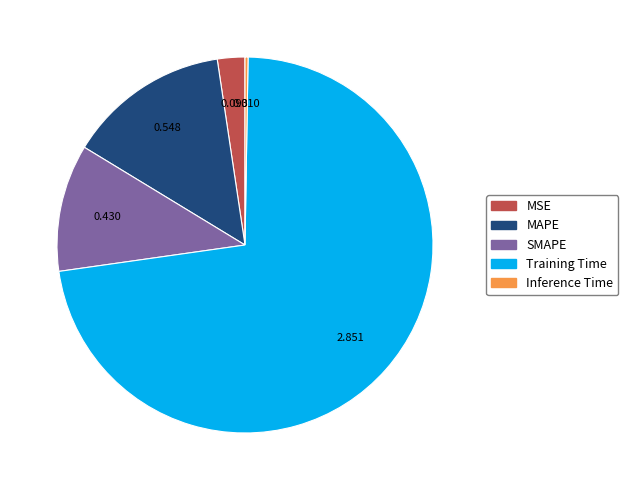

Which slice is the largest?

Training Time